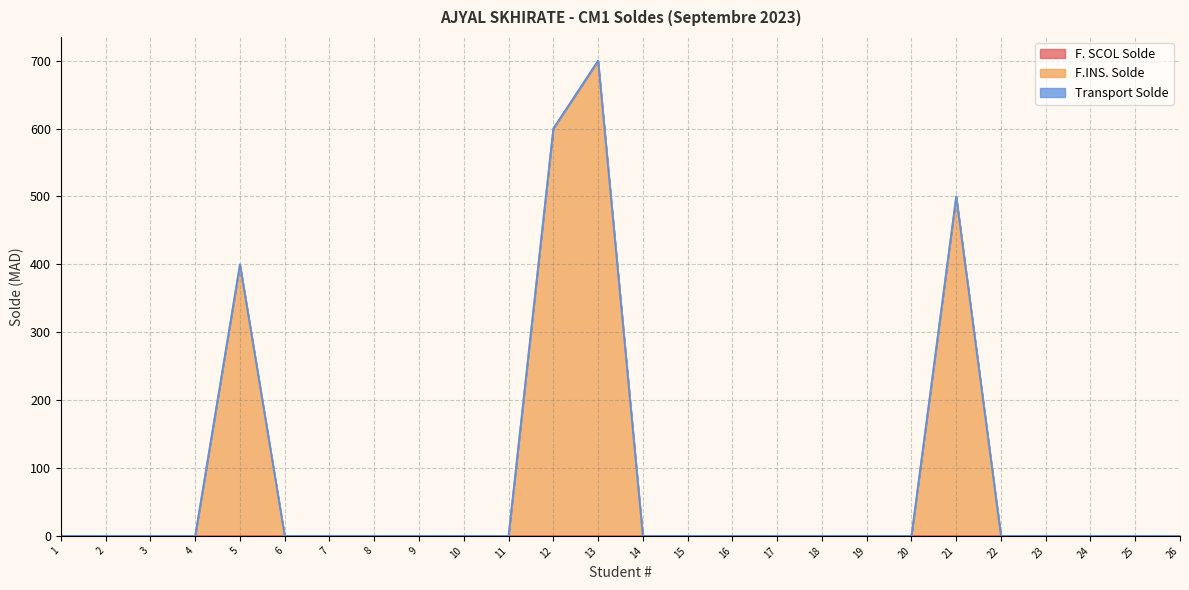

Between 23 and 24, which series saw the biggest shift?

F. SCOL Solde